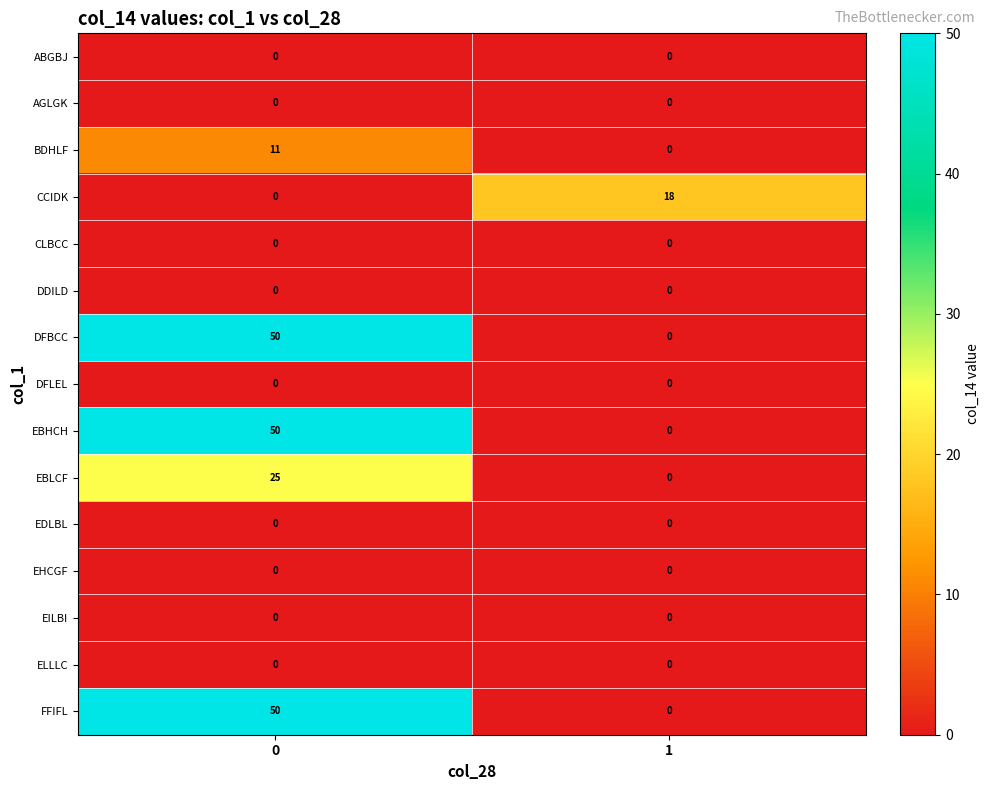

How many data points does each series have?

2